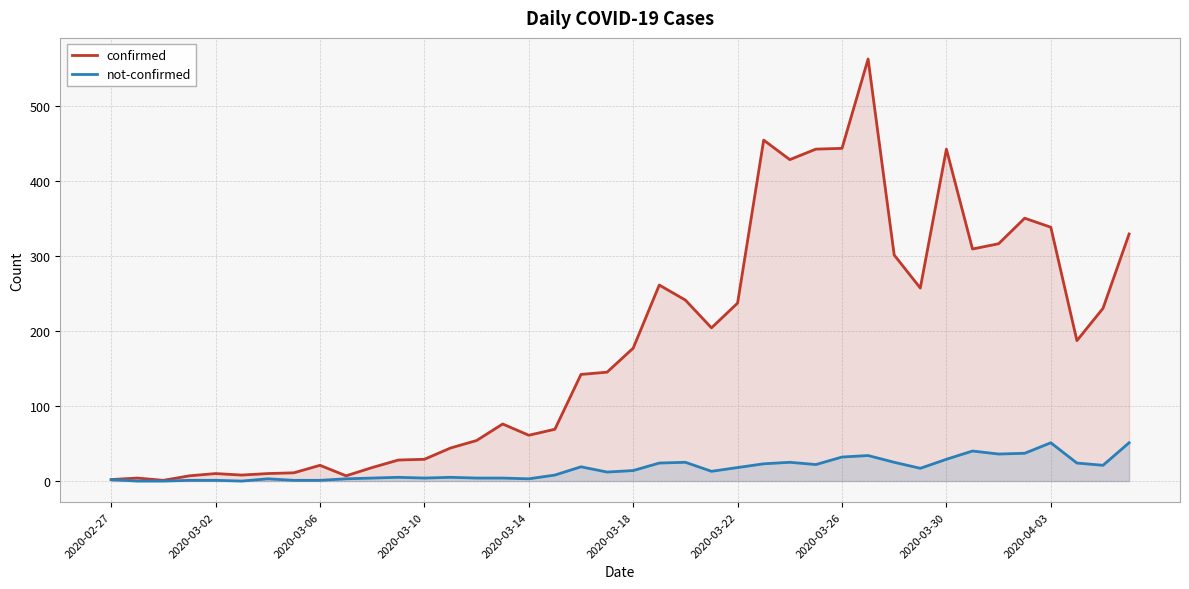

What is the highest value of the confirmed series?

562